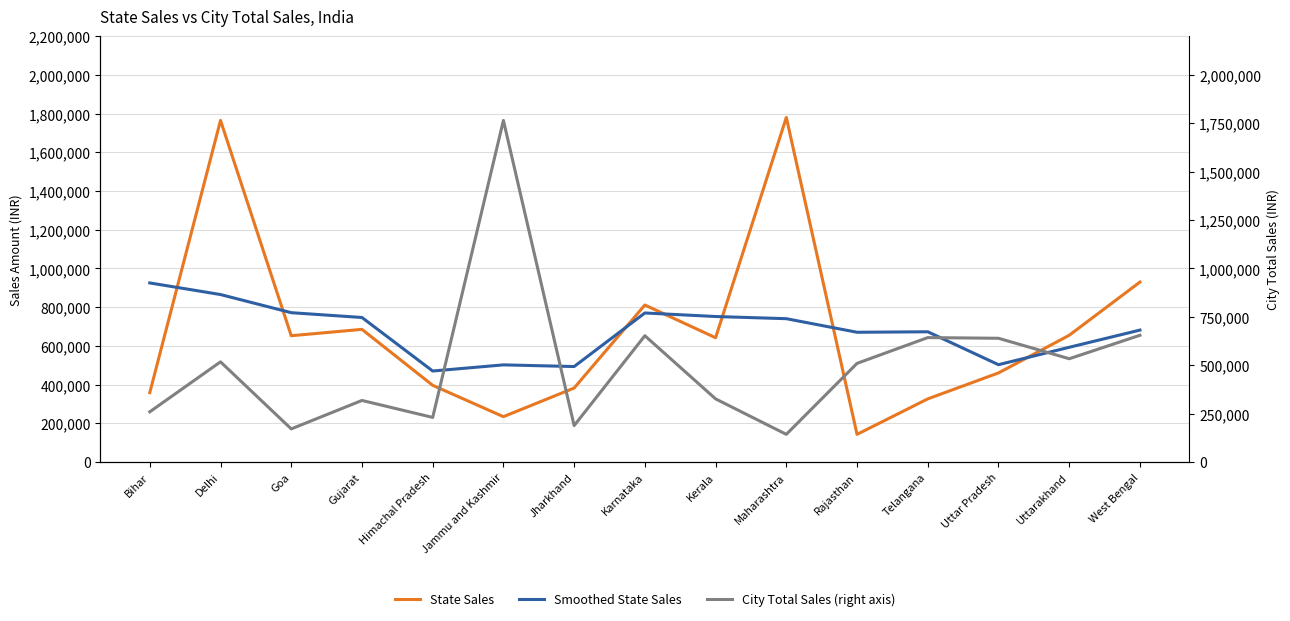

How many lines are shown in the chart?

3